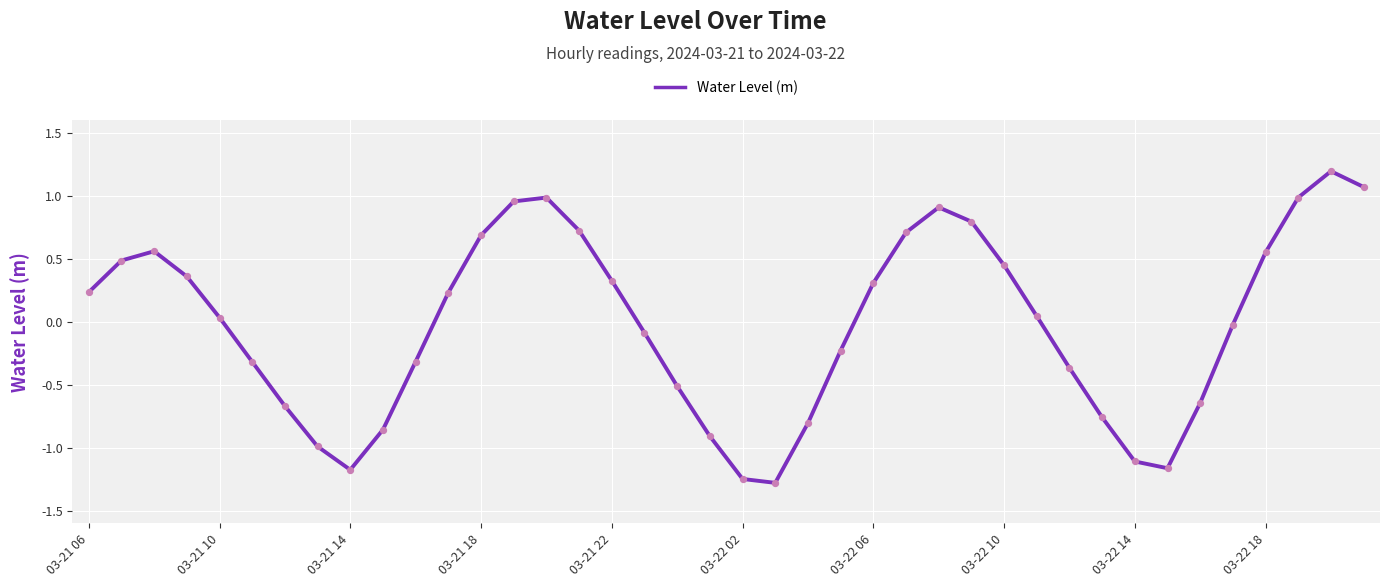

What is the maximum value shown in the chart?

1.2